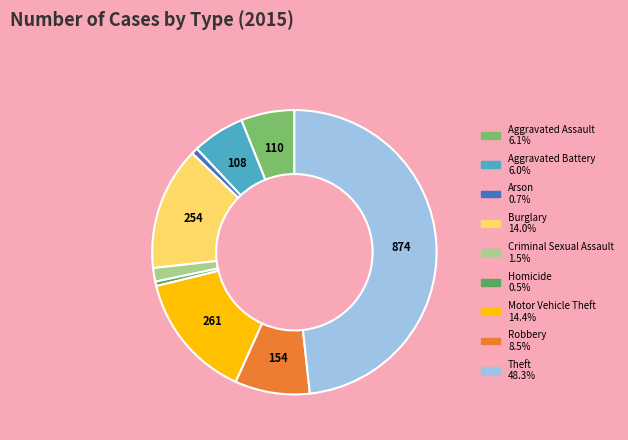

How many segments does this pie chart have?

9